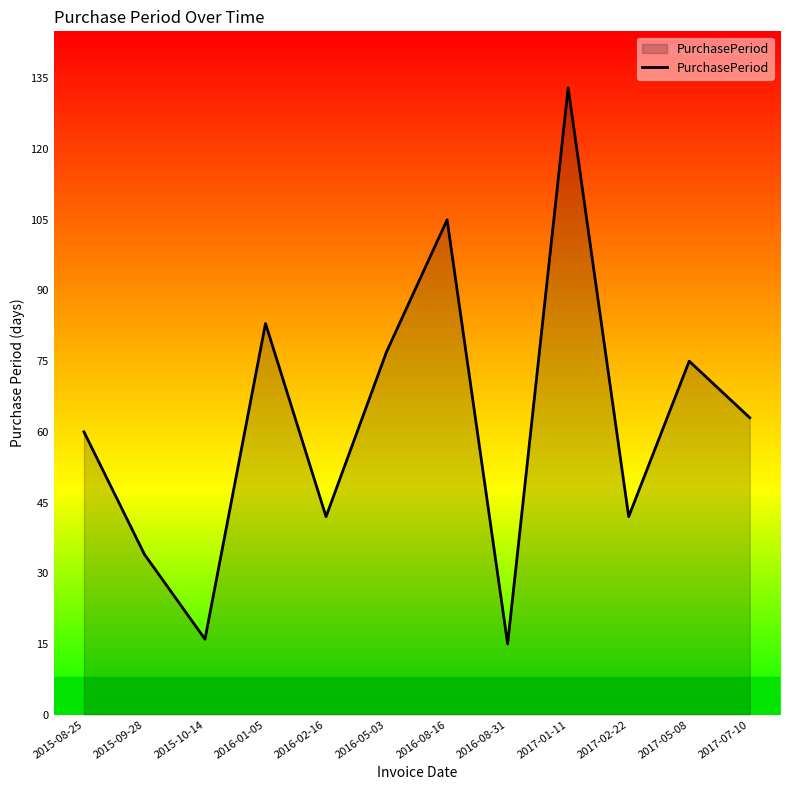

Reading right to left, extract all data points from this chart.

63	75	42	133	15	105	77	42	83	16	34	60